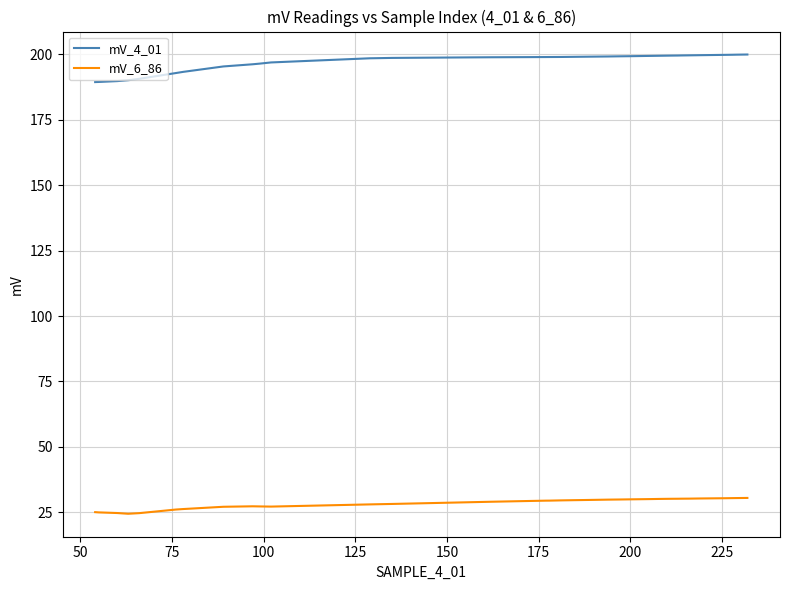

True or false: mV_6_86 and mV_4_01 intersect in this chart.

False